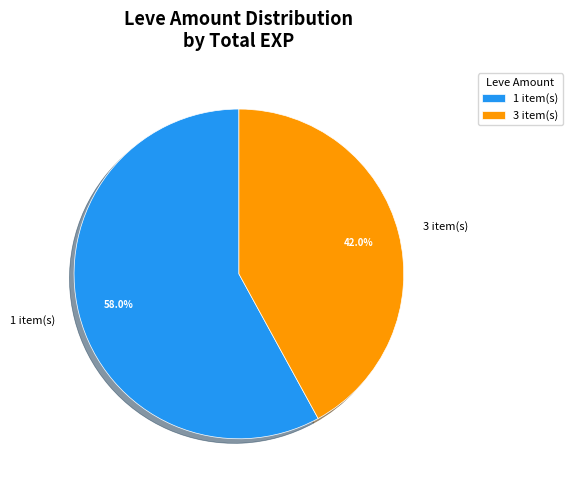

What is the total percentage of 1 item(s) and 3 item(s)?

100.0%